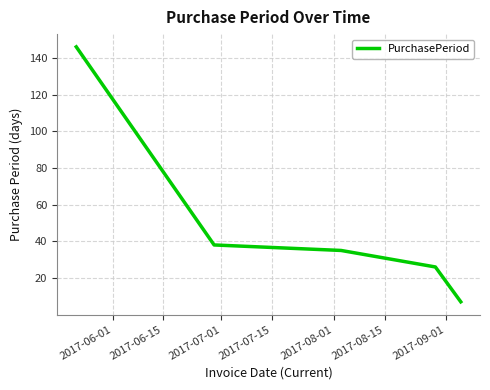

Does the chart display data point markers on the line(s)?

No